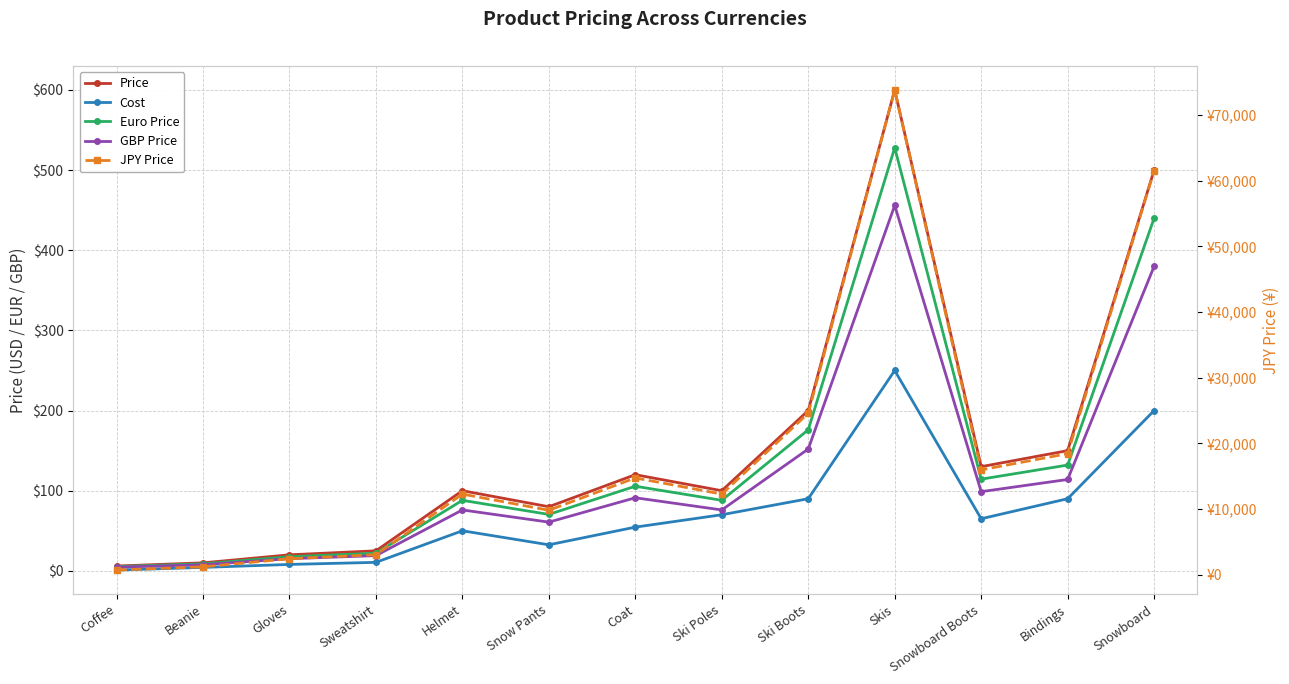

Rank the series at Bindings from lowest to highest value.

Cost, GBP Price, Euro Price, Price, JPY Price